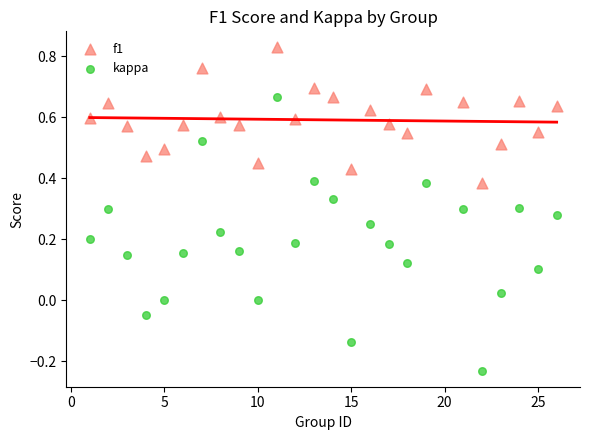

Which series reaches the maximum Y coordinate?

f1